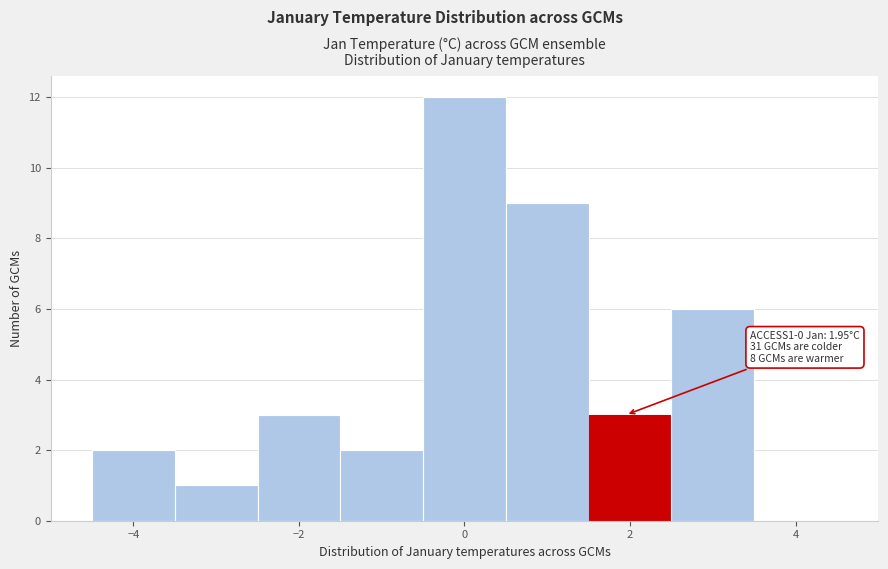

Over which range of the x-axis is the bar tallest?

-0.5 to 0.5